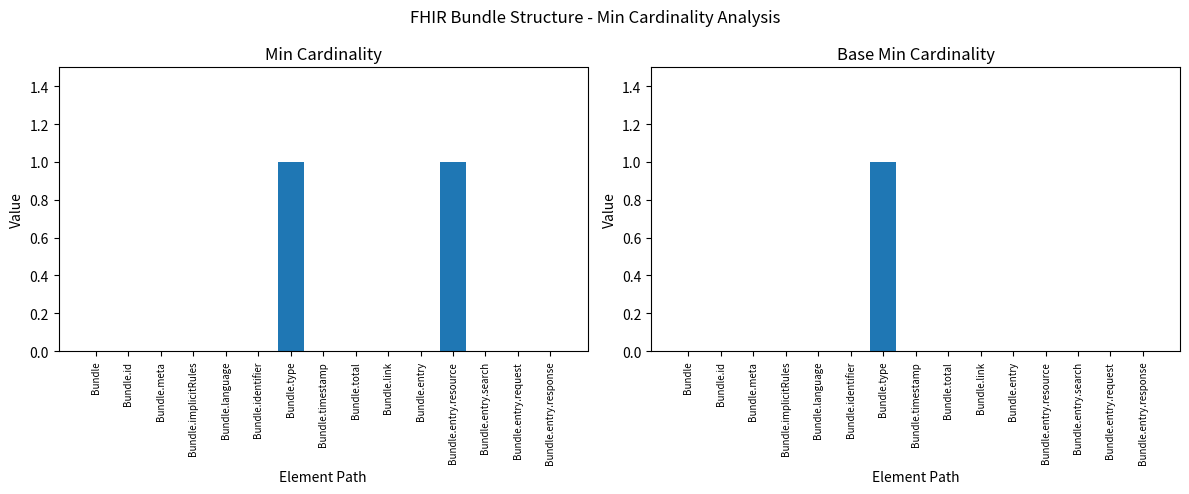

Reading right to left, transcribe all the data shown in this chart.

Min: 0	0	0	1	0	0	0	0	1	0	0	0	0	0	0
Base Min: 0	0	0	0	0	0	0	0	1	0	0	0	0	0	0